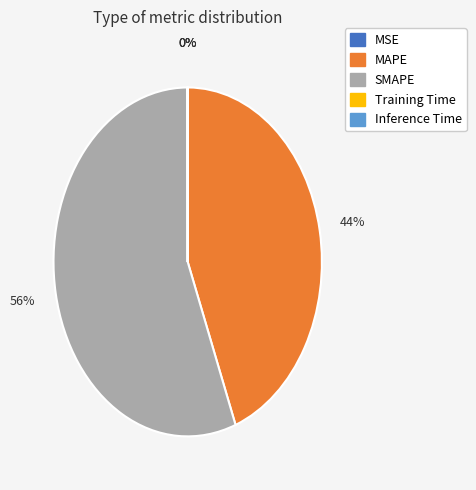

Does any single category account for the majority?

Yes